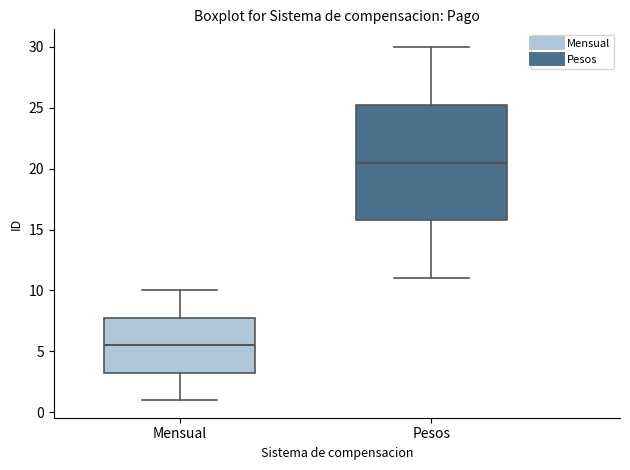

Reading left to right, transcribe this box plot: for each box, give where its median line is, the range the box spans, and where its two whiskers end, as read against the y-axis. The values are not printed on the chart, so give them approximately, as read against the axis.

Mensual: median 5.5, box 3.5 to 8.0, whiskers 1.0 to 10.0
Pesos: median 20.5, box 16.0 to 25.5, whiskers 11.0 to 30.0